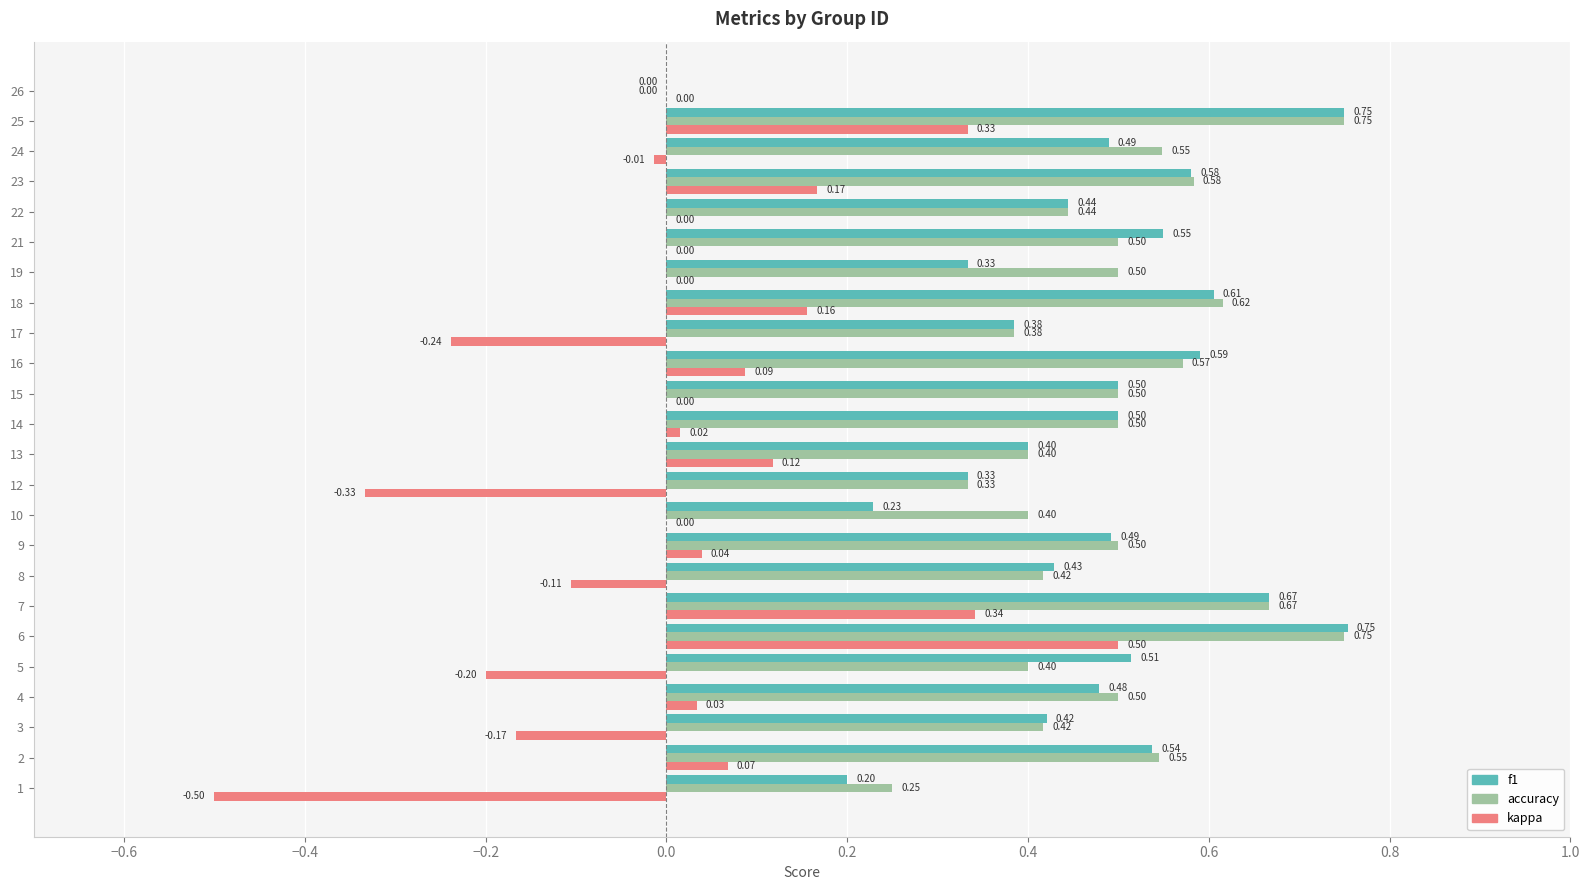

What is the sum of the f1 values at 14 and 23?

1.1